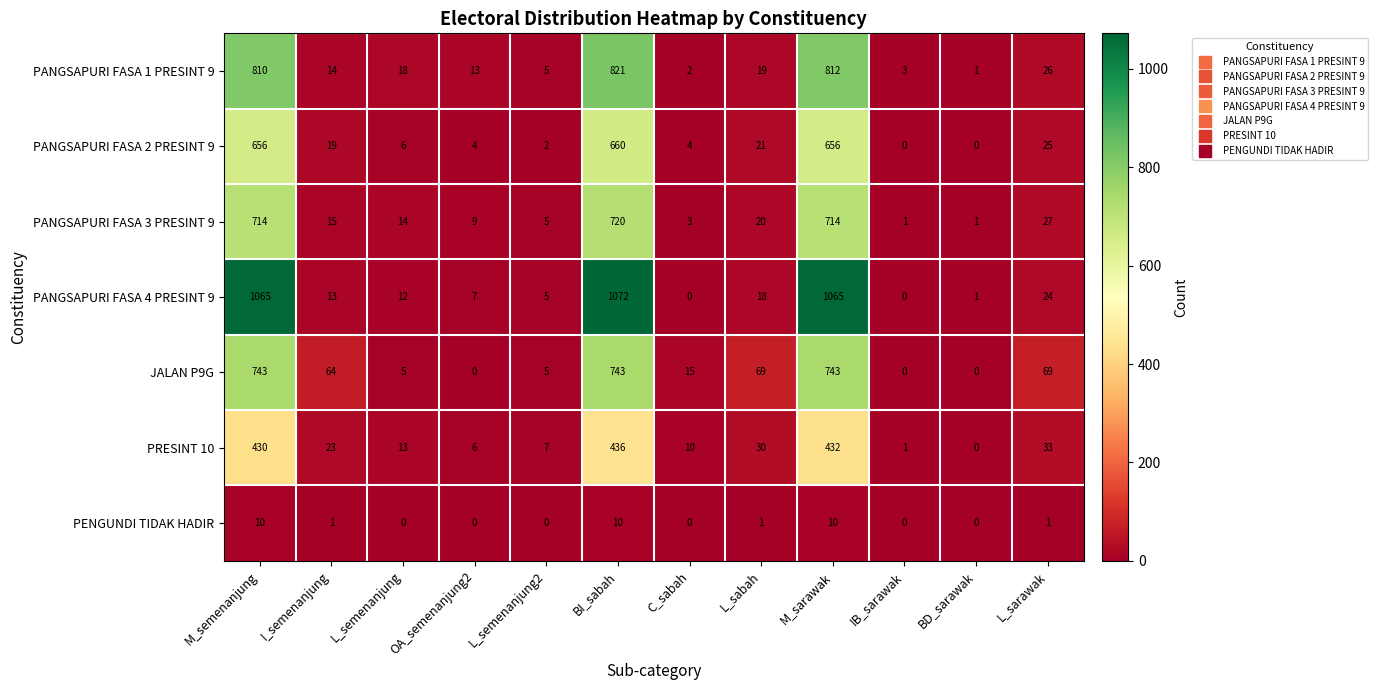

What is the sum of all PANGSAPURI FASA 1 PRESINT 9 values?

2544